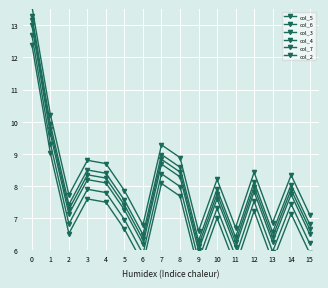

What is the total value across all series at 11?

36.8